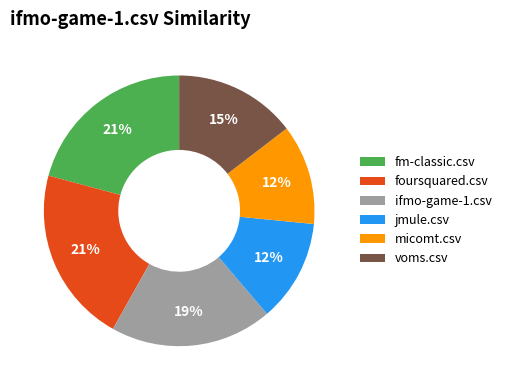

Is there a majority slice in this chart?

No